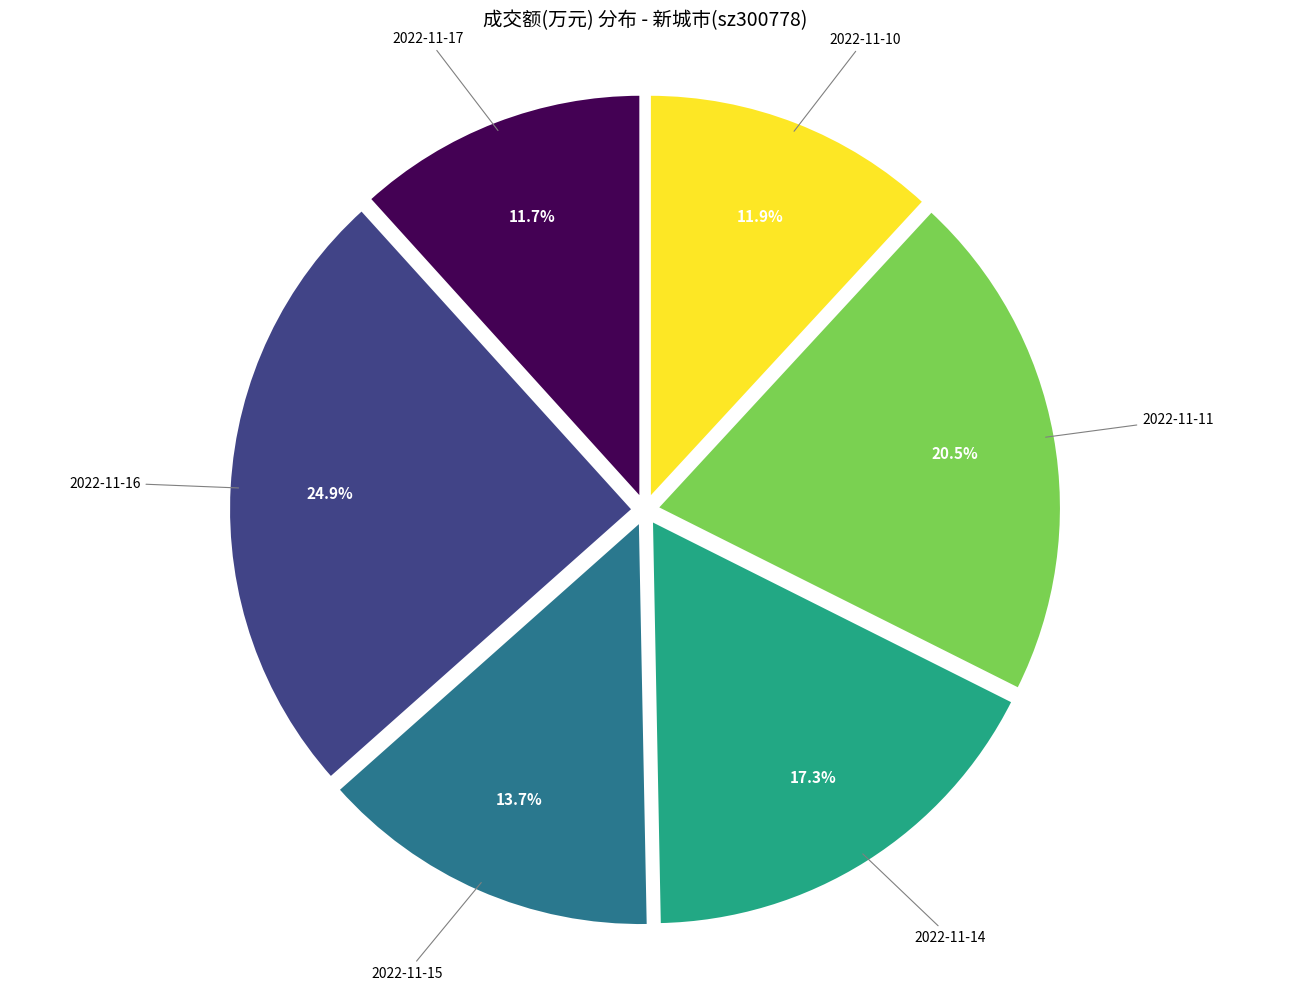

Does any single category account for the majority?

No